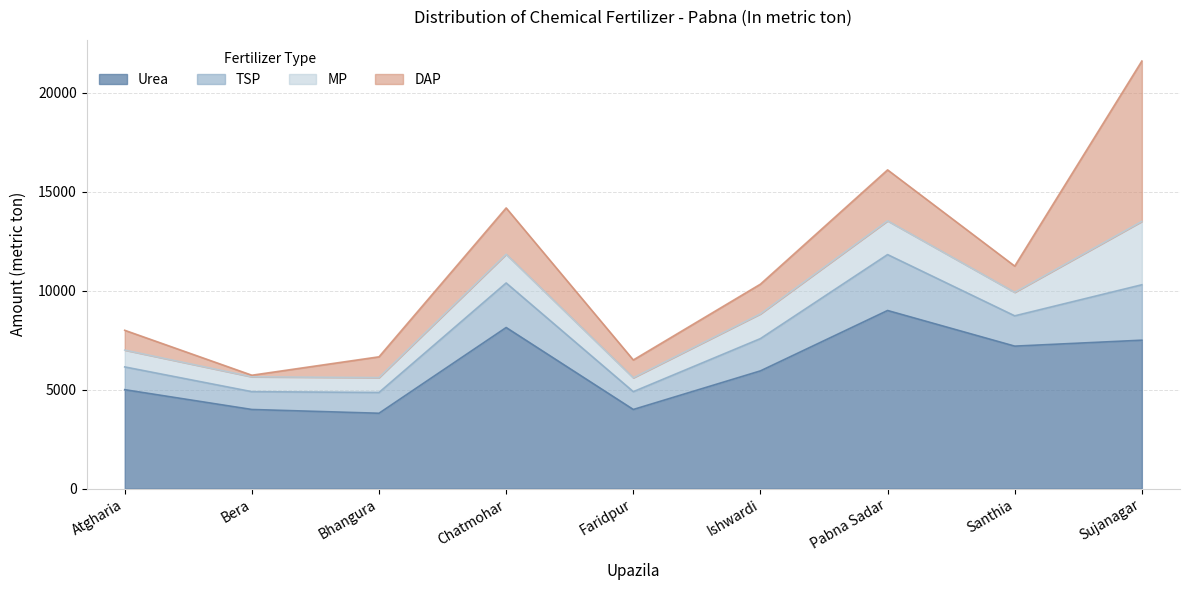

At which label does TSP reach its minimum?

Faridpur